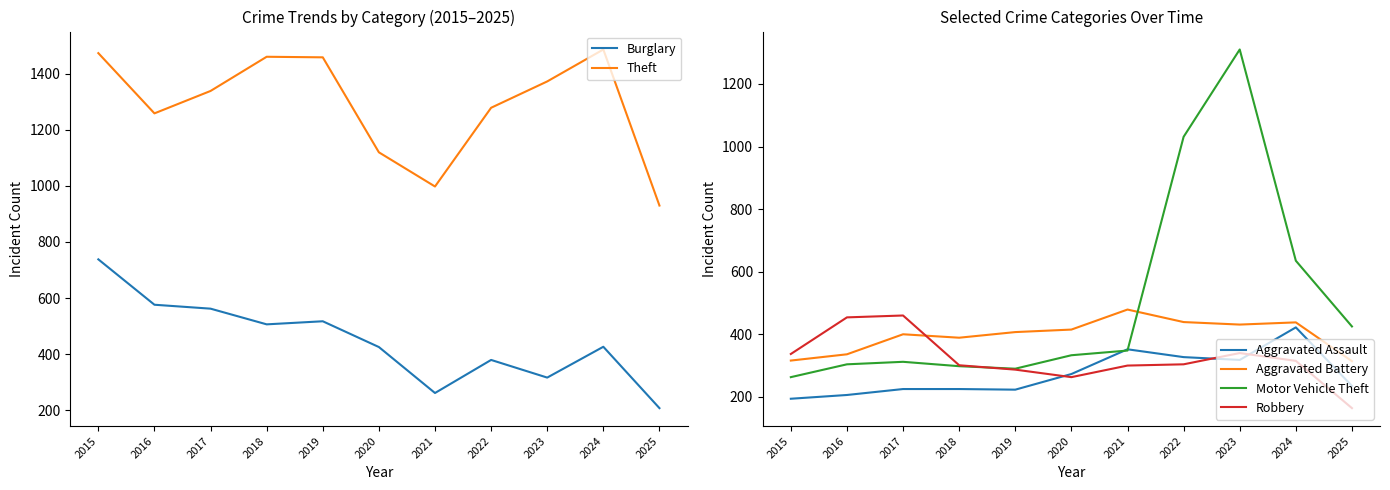

How many interior local valleys does the Robbery series have?

1